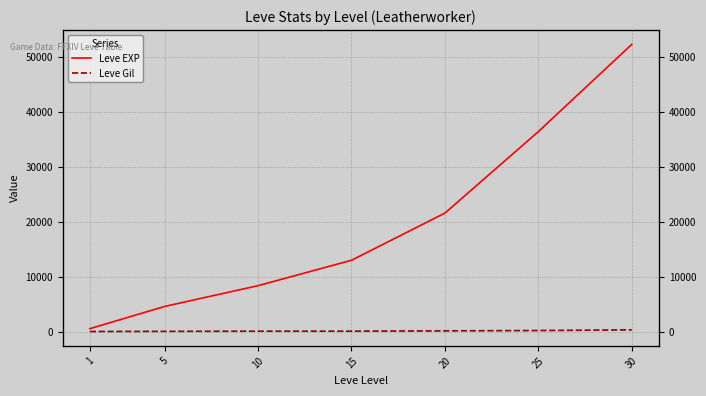

What is the approximate value of Leve EXP at 20, to the nearest 10?

21600